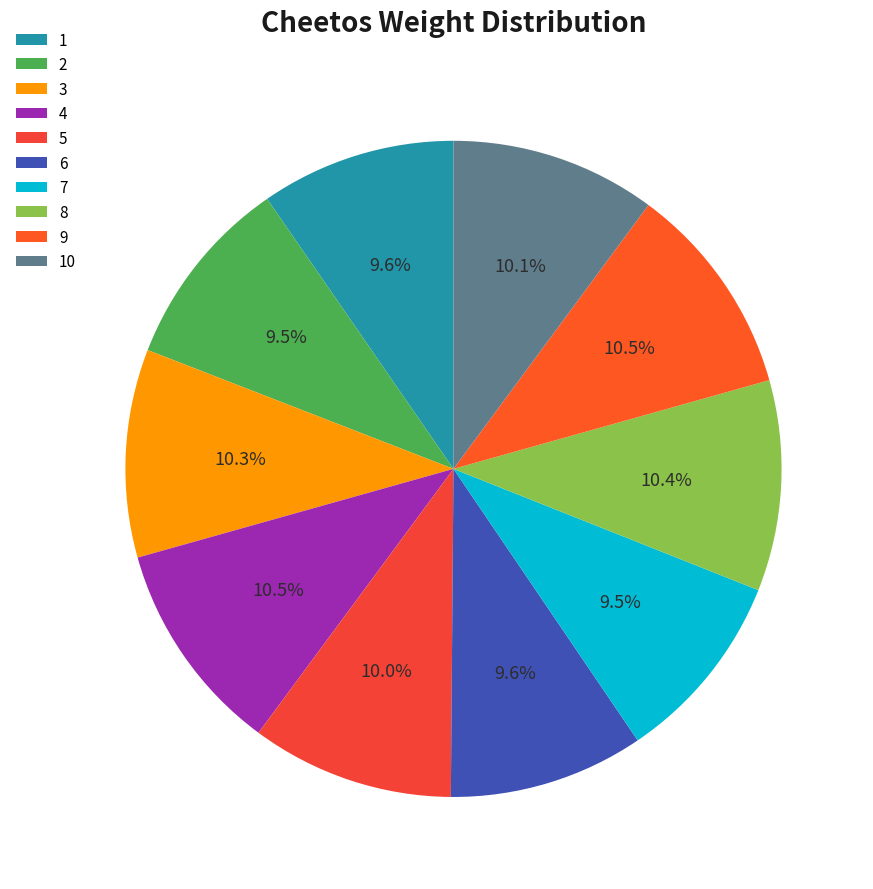

What percentage is the 10 slice, to the nearest percent?

10%